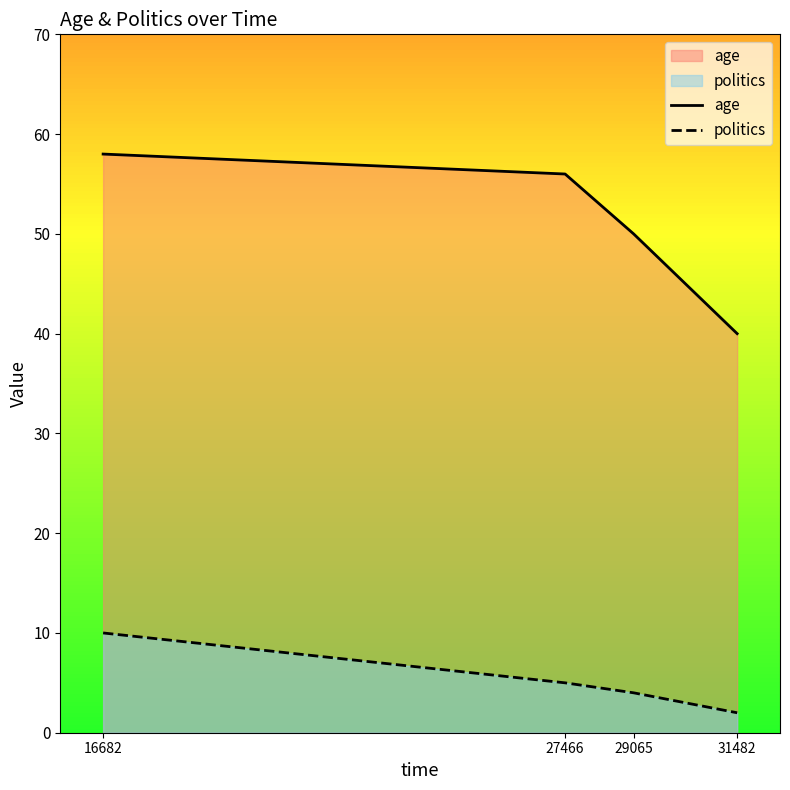

Between 16682 and 31482, which series saw the biggest shift?

age